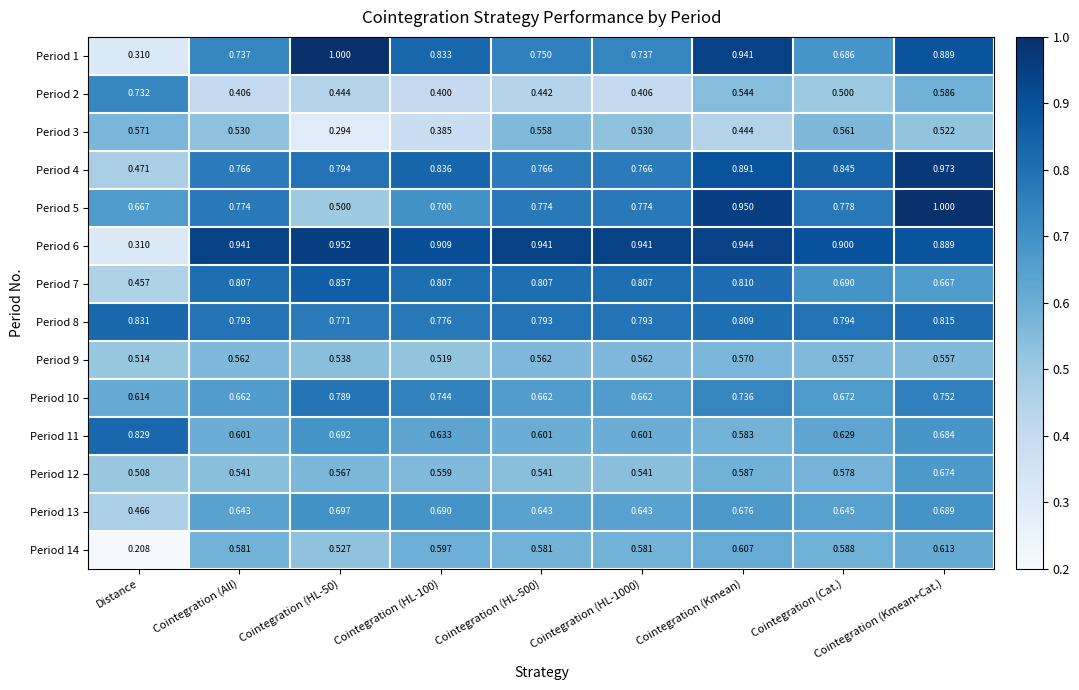

Which category has the lowest value across all series?

Distance